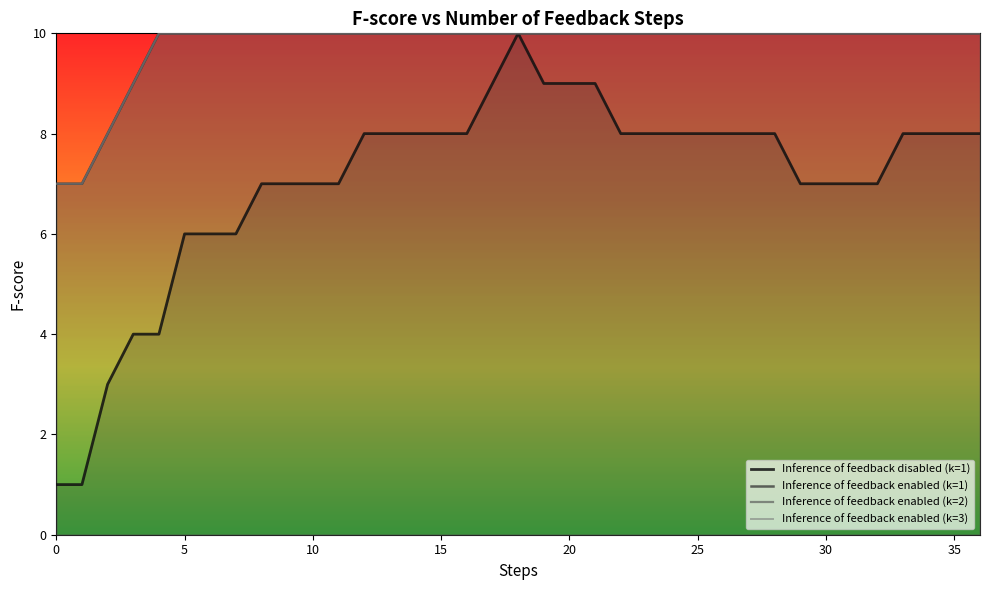

How many lines are shown in the chart?

4